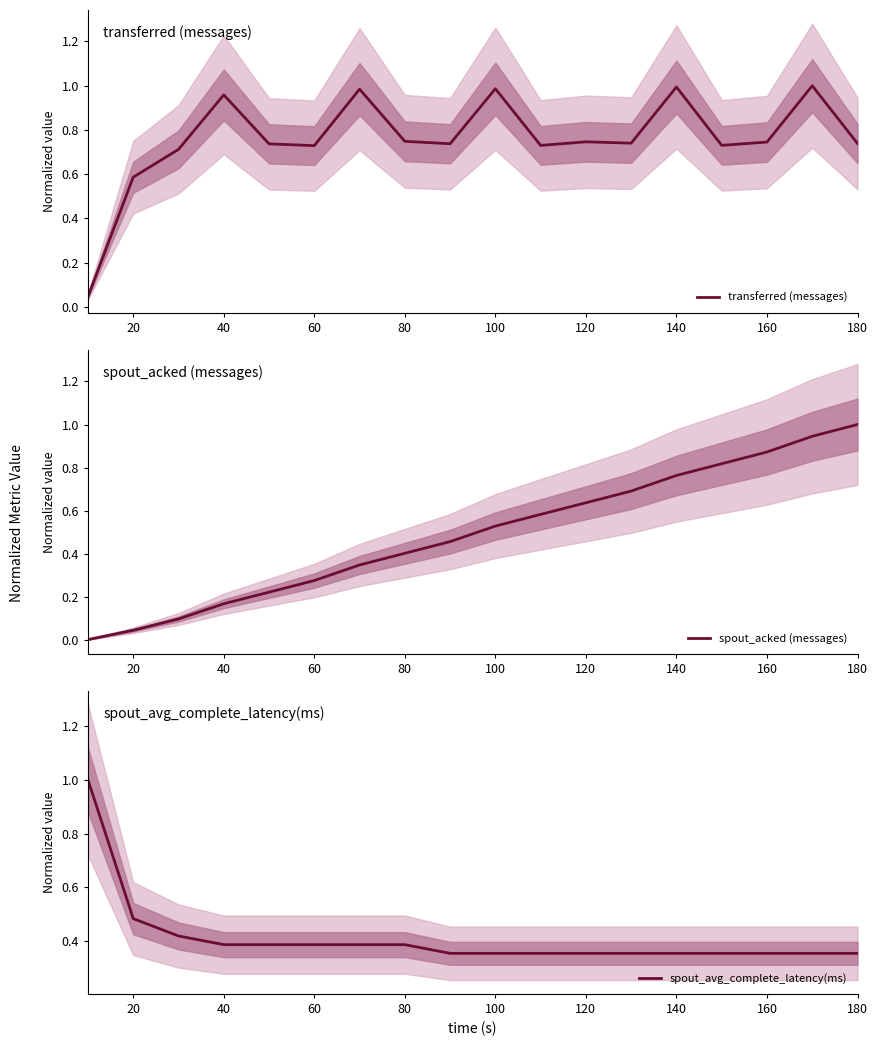

Which series has the largest range (max minus min)?

spout_acked (messages)